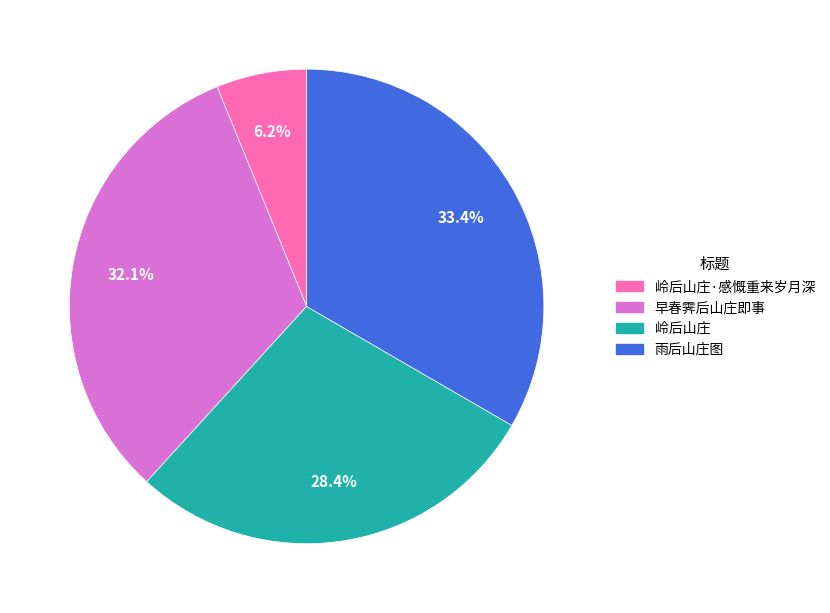

Does any single category account for the majority?

No